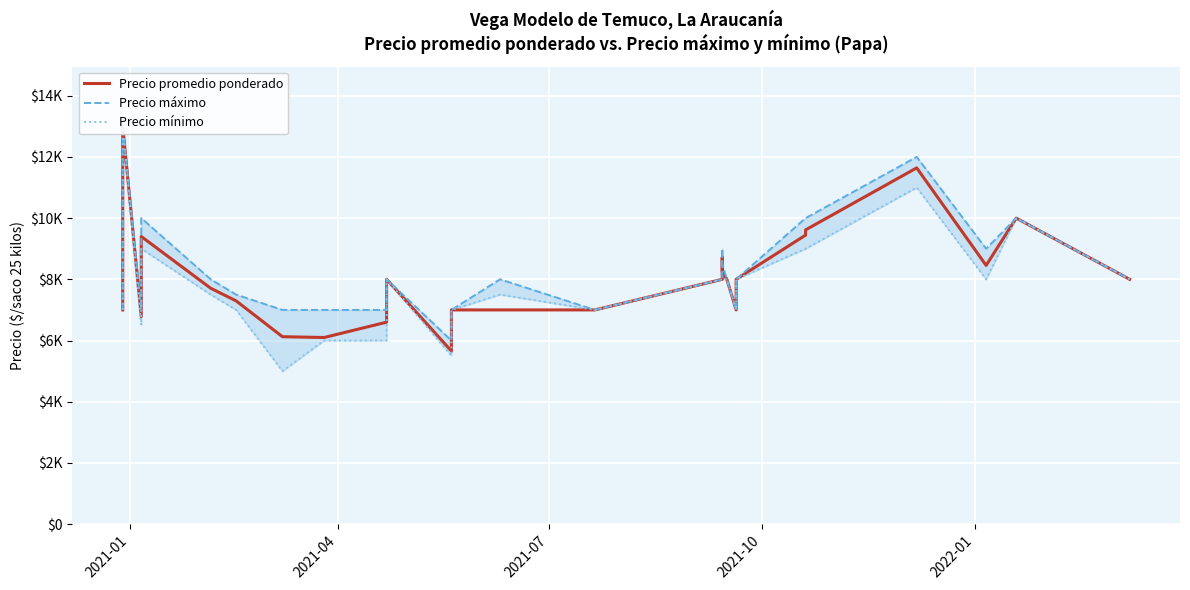

What is the sum of all Precio mínimo values?

222000